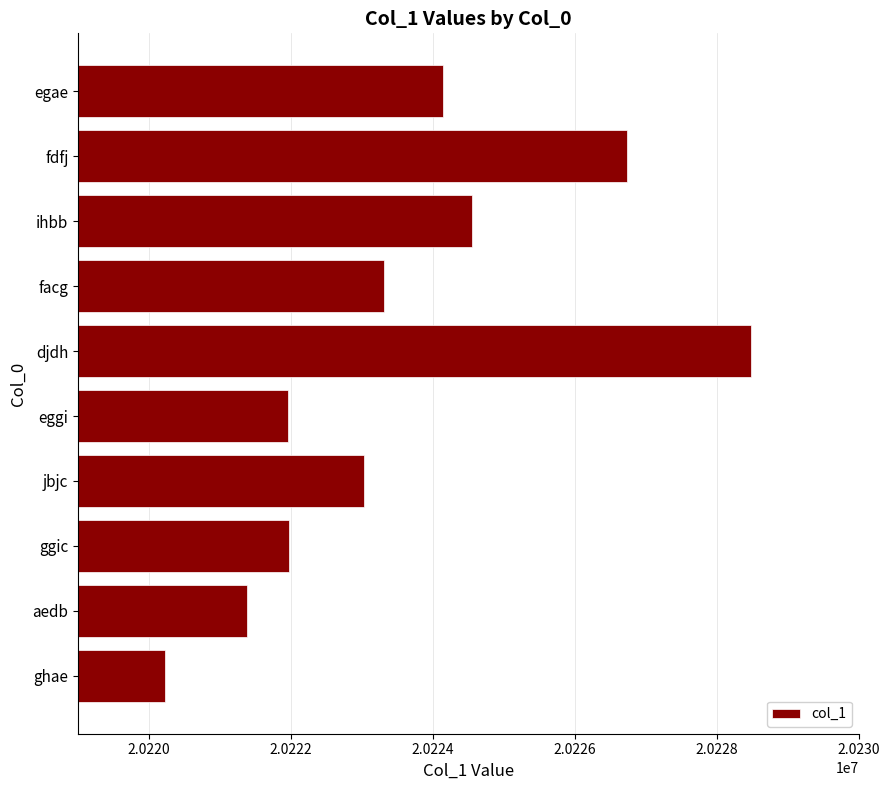

How many series are shown in this chart?

1